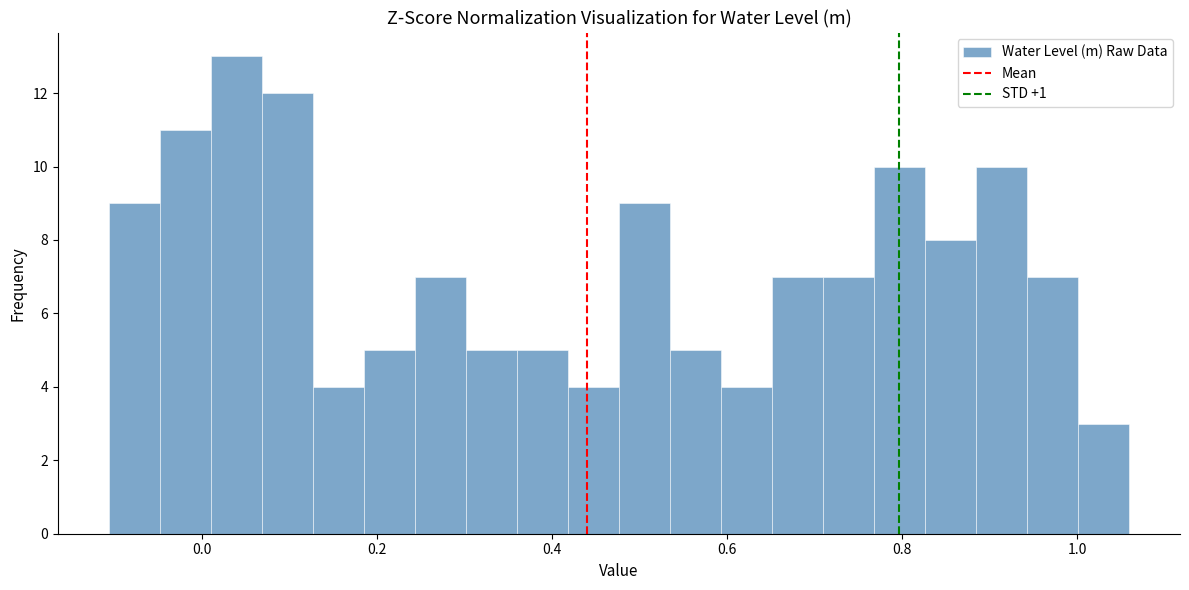

Read against the x-axis, roughly where is the centre of the tallest bar?

0.04